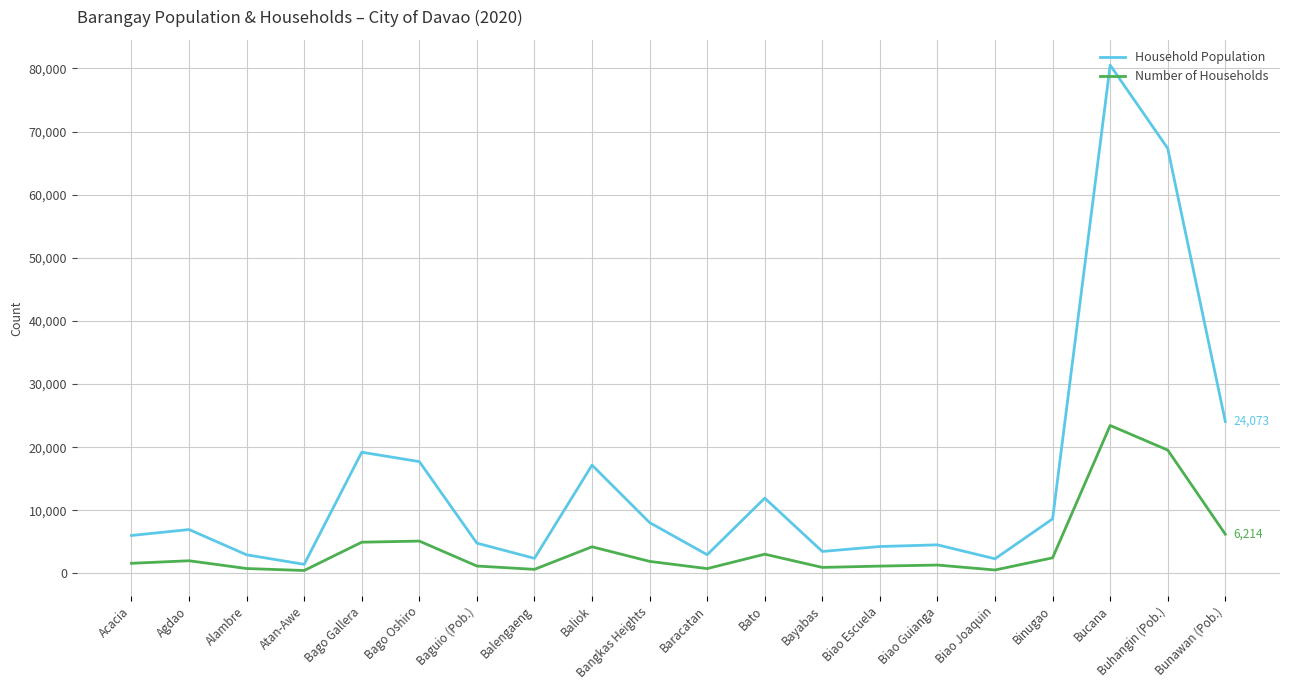

True or false: Household Population and Number of Households cross at least once.

False